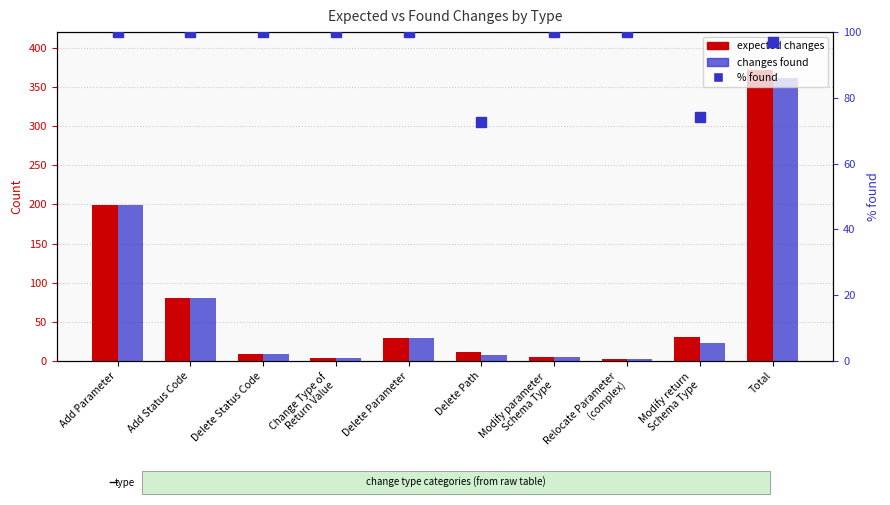

How many groups of bars are there?

10